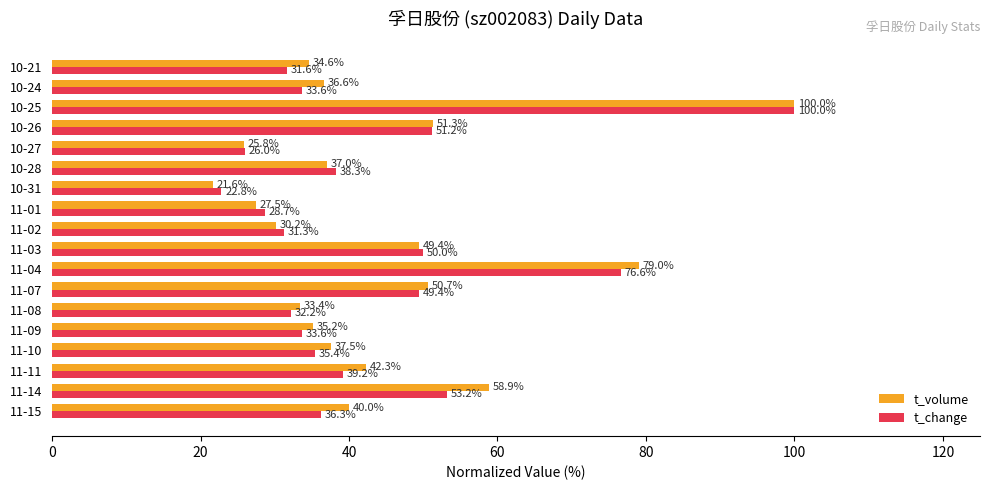

What is the difference between the second highest and second lowest values in the t_change series?

50.6